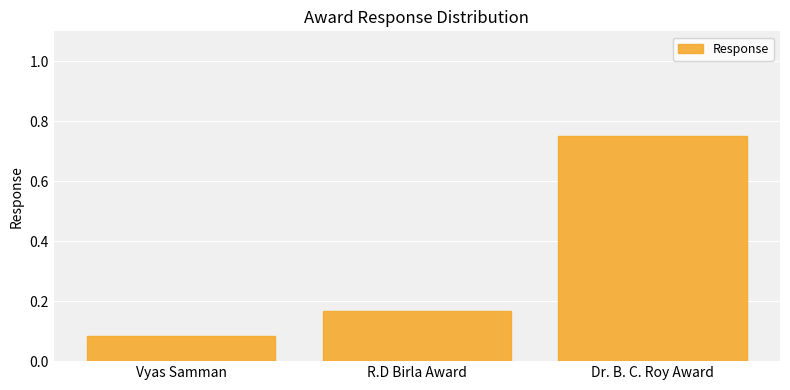

Which label corresponds to the smallest value in the chart?

Vyas Samman